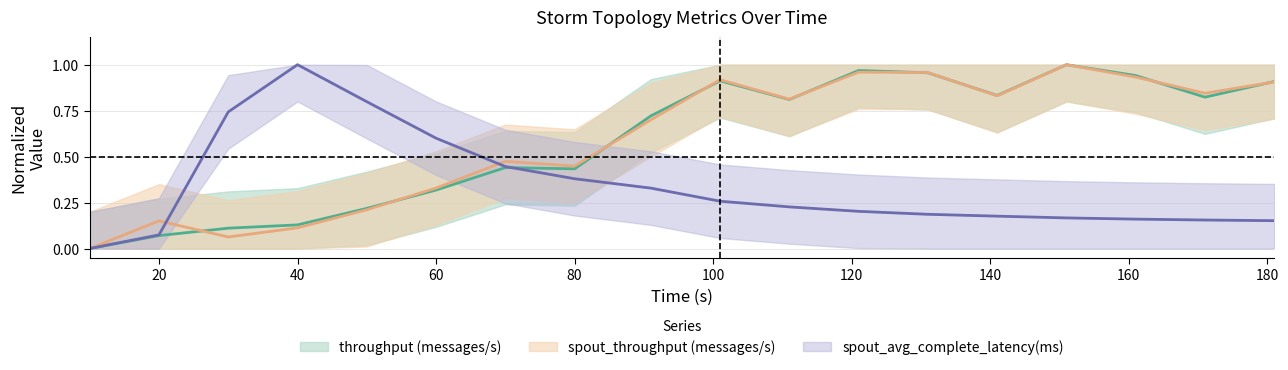

Which series changed the most between 80 and 131?

throughput (messages/s)